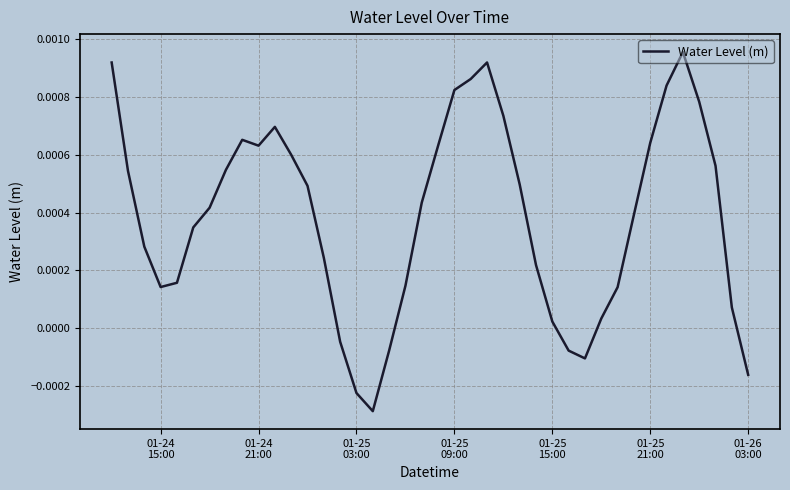

How many lines are shown in the chart?

1